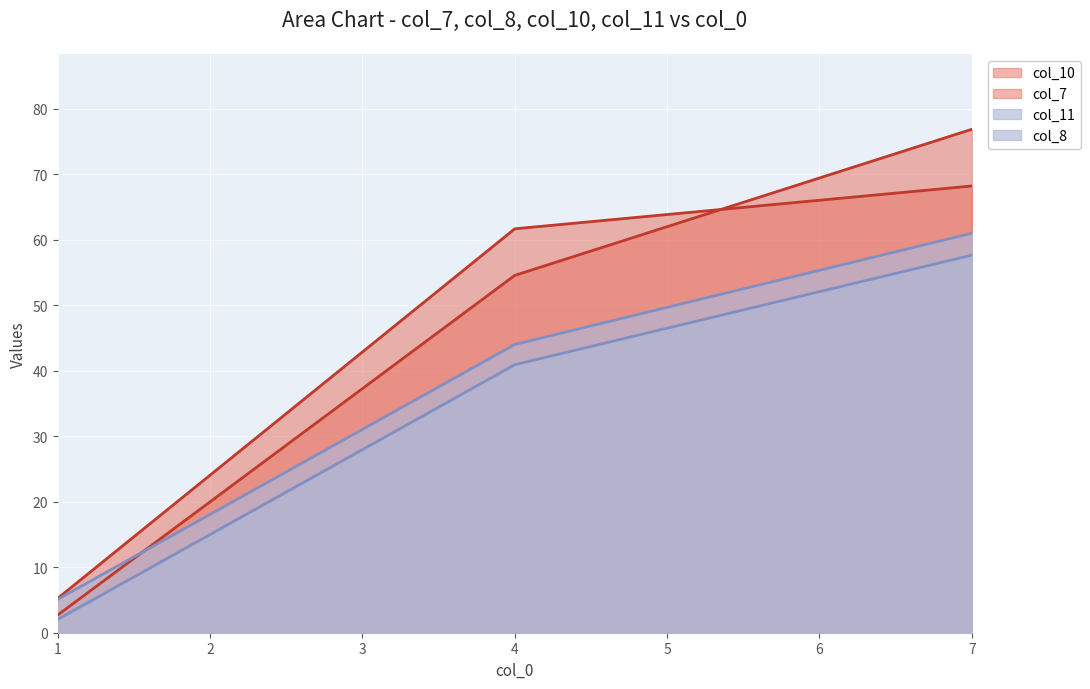

Rank the series at 4 from highest to lowest value.

col_10, col_7, col_11, col_8